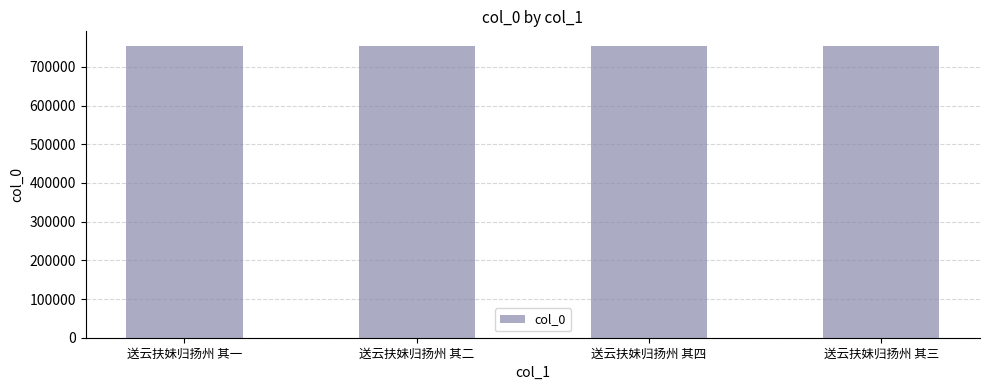

What is the maximum value shown in the chart?

754370